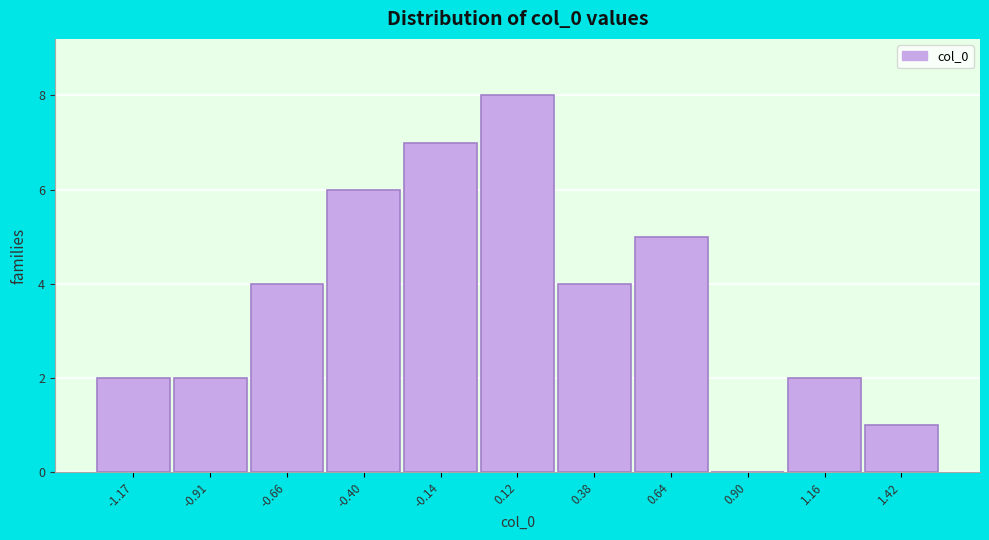

Reading left to right, list every bar in this chart as the range it spans on the x-axis followed by its height. Neither the bar edges nor the heights are printed on the chart, so give them approximately, as read against the axes.

-1.30 to -1.05: 2
-1.05 to -0.80: 2
-0.80 to -0.50: 4
-0.50 to -0.25: 6
-0.25 to 0.00: 7
0.00 to 0.25: 8
0.25 to 0.50: 4
0.50 to 0.80: 5
0.80 to 1.05: 0
1.05 to 1.30: 2
1.30 to 1.55: 1